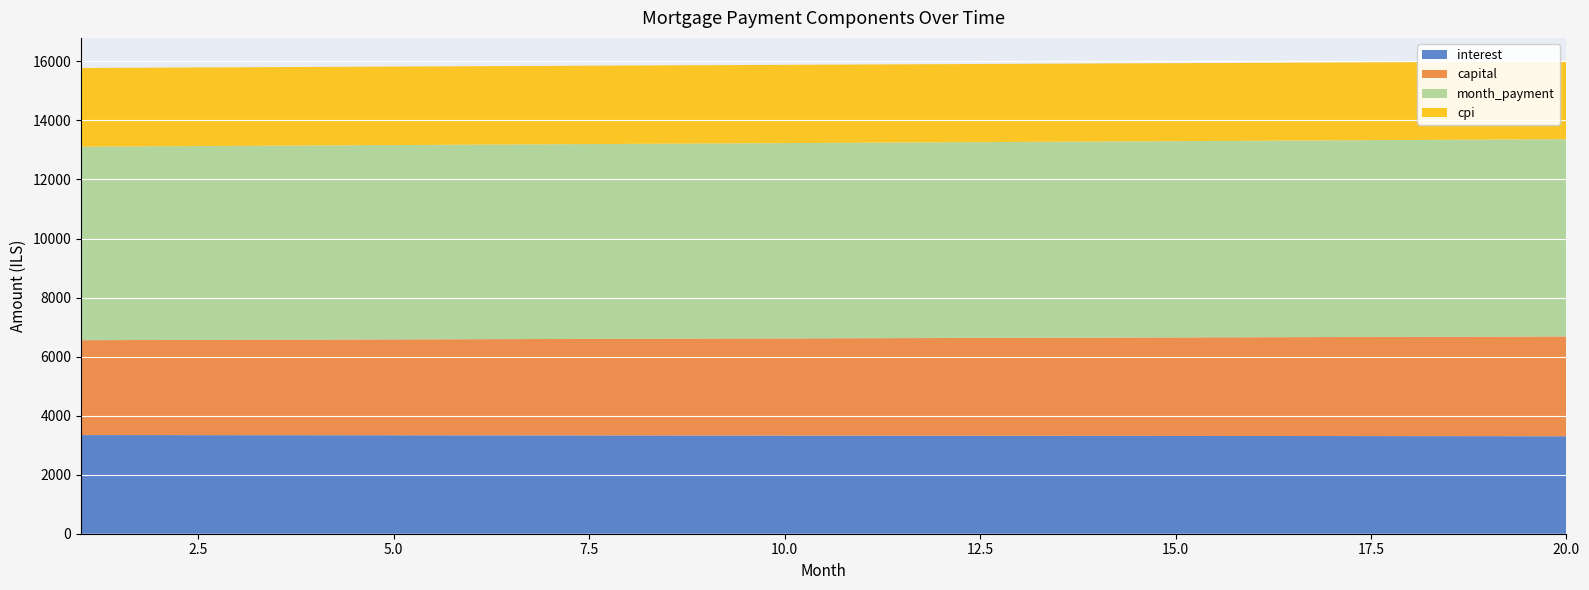

Reading left to right, transcribe all the data shown in this chart.

interest: 1=3342.2	2=3340.4	3=3338.5	4=3336.6	5=3334.7	6=3332.7	7=3330.7	8=3328.7	9=3326.6	10=3324.5	11=3322.4	12=3320.2	13=3318.0	14=3315.8	15=3313.5	16=3311.2	17=3308.9	18=3306.5	19=3304.0	20=3301.6
capital: 1=3213.7	2=3222.2	3=3230.8	4=3239.5	5=3248.1	6=3256.8	7=3265.4	8=3274.1	9=3282.9	10=3291.6	11=3300.4	12=3309.2	13=3318.0	14=3326.9	15=3335.8	16=3344.6	17=3353.6	18=3362.5	19=3371.5	20=3380.5
month_payment: 1=6555.9	2=6562.6	3=6569.4	4=6576.1	5=6582.8	6=6589.5	7=6596.2	8=6602.9	9=6609.5	10=6616.2	11=6622.8	12=6629.5	13=6636.1	14=6642.7	15=6649.3	16=6655.9	17=6662.4	18=6669.0	19=6675.5	20=6682.1
cpi: 1=2665.2	2=2663.7	3=2662.2	4=2660.7	5=2659.1	6=2657.5	7=2655.9	8=2654.2	9=2652.6	10=2650.9	11=2649.1	12=2647.4	13=2645.6	14=2643.8	15=2641.9	16=2640.0	17=2638.1	18=2636.2	19=2634.2	20=2632.3